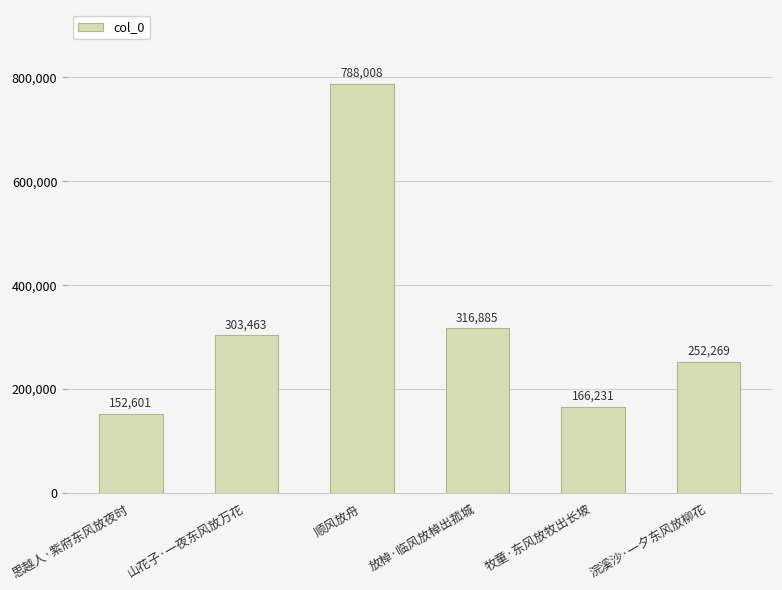

How many data points does each series have?

6